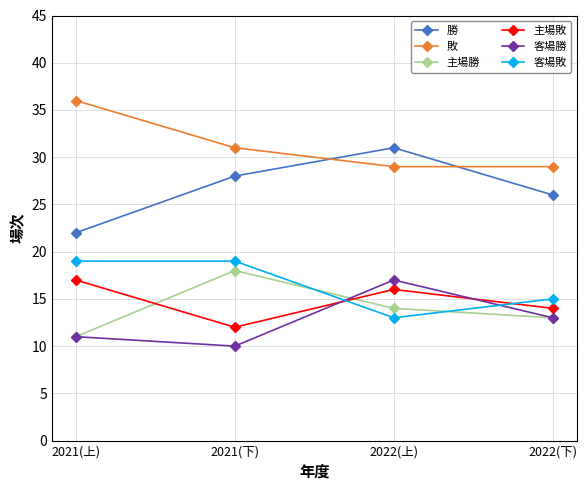

The 主場敗 series shows 25 at 2022(下). True or false?

False